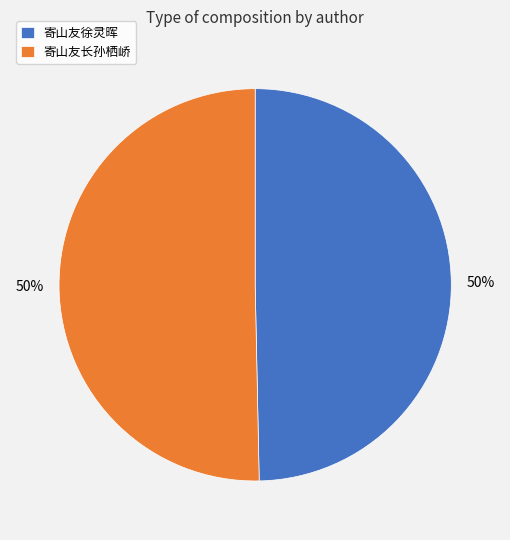

To the nearest percent, what is the combined percentage of 寄山友长孙栖峤 and 寄山友徐灵晖?

100%